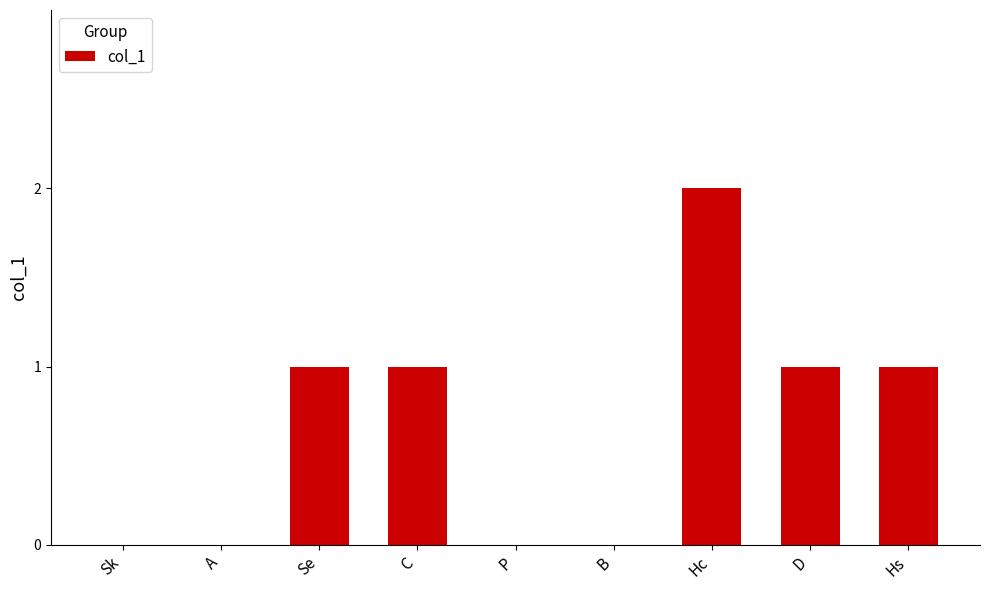

What is the sum of all values?

6